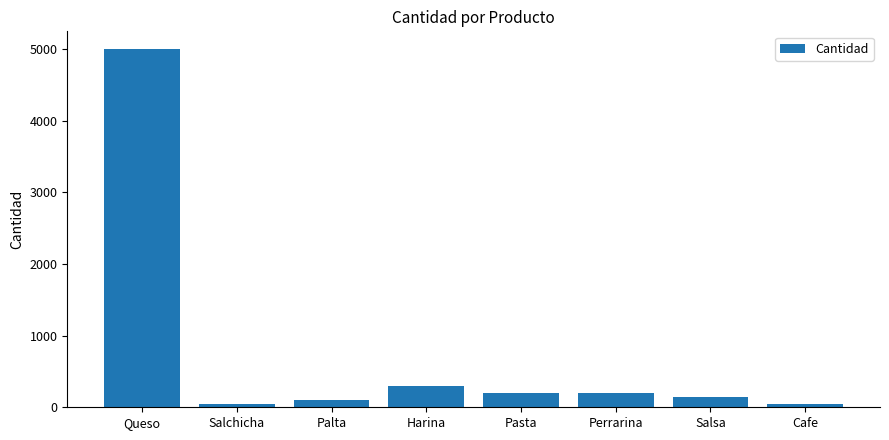

What is the label of the 3rd bar from the right?

Perrarina